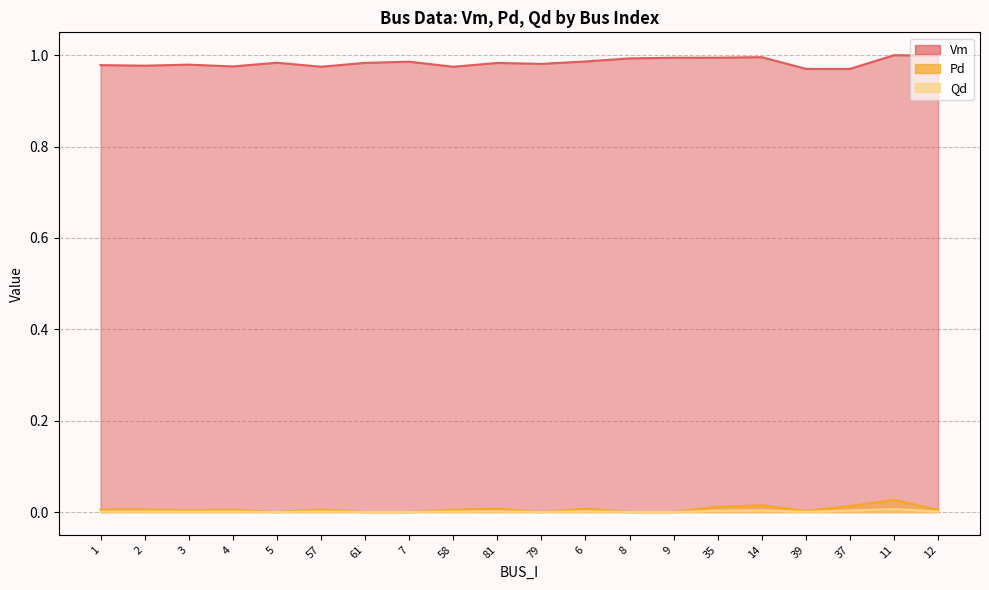

Rank the series by their maximum value, from highest to lowest.

Vm, Pd, Qd